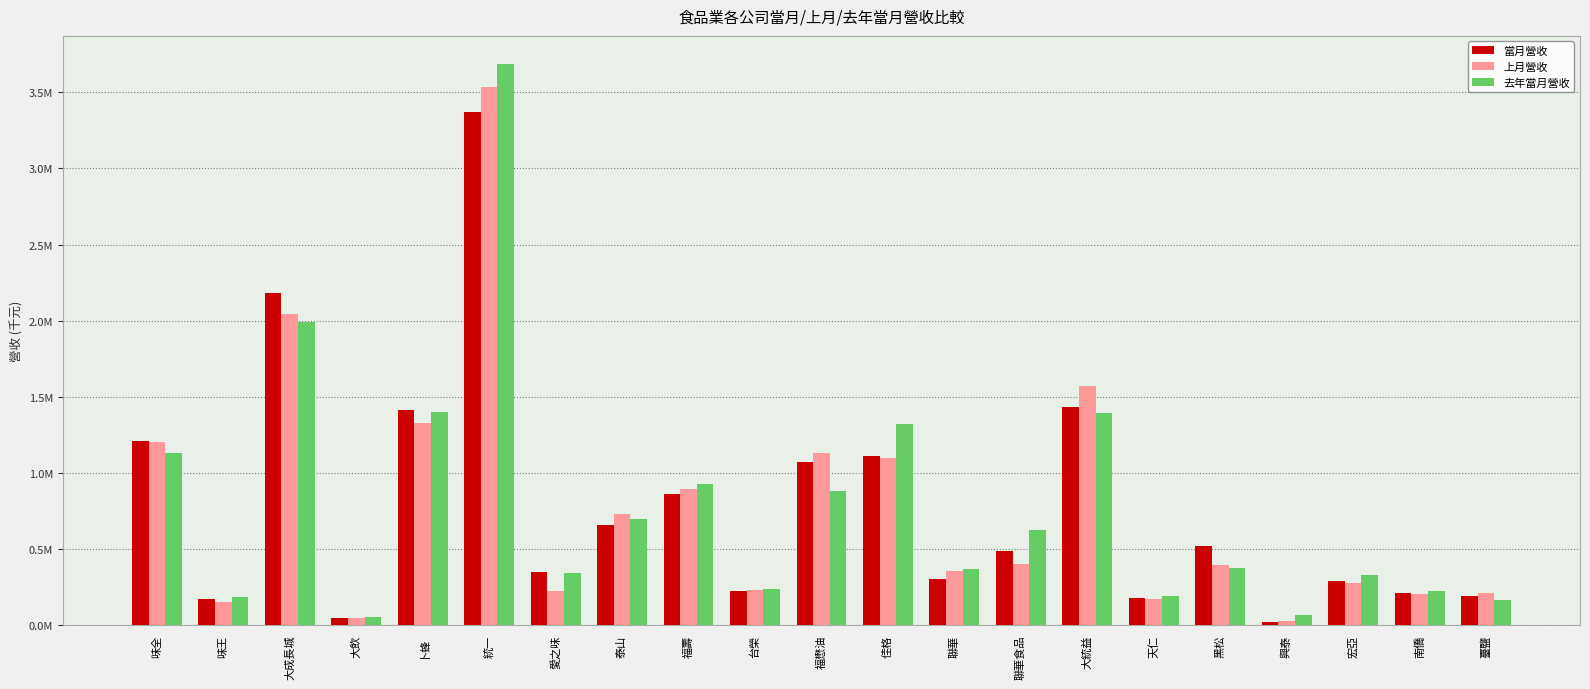

Reading left to right, what are all the values shown in this chart?

當月營收: 1209287	169246	2181625	43002	1410676	3369274	347473	658477	856767	222632	1067399	1106338	302980	482881	1428676	178647	517445	20288	286144	210207	191738
上月營收: 1199157	146586	2040013	43036	1325239	3535395	220344	730124	894955	228877	1126473	1098390	353771	400465	1567154	171530	390411	24158	274172	199158	206006
去年當月營收: 1127058	181302	1993411	51716	1401975	3687244	342088	695261	922393	235559	882361	1323201	367752	623068	1389819	189696	374715	62232	324372	219141	163466